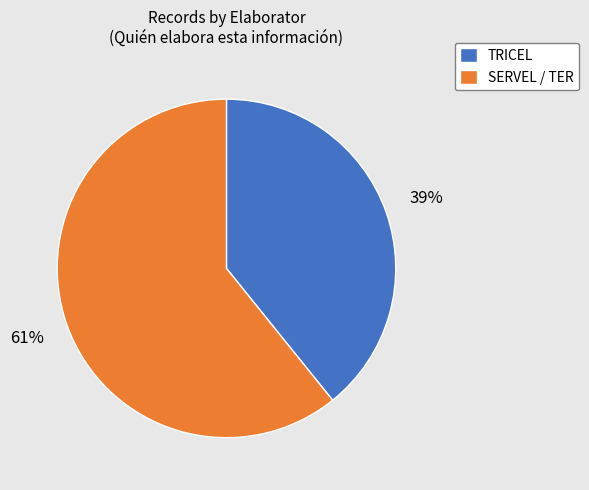

How many segments does this pie chart have?

2